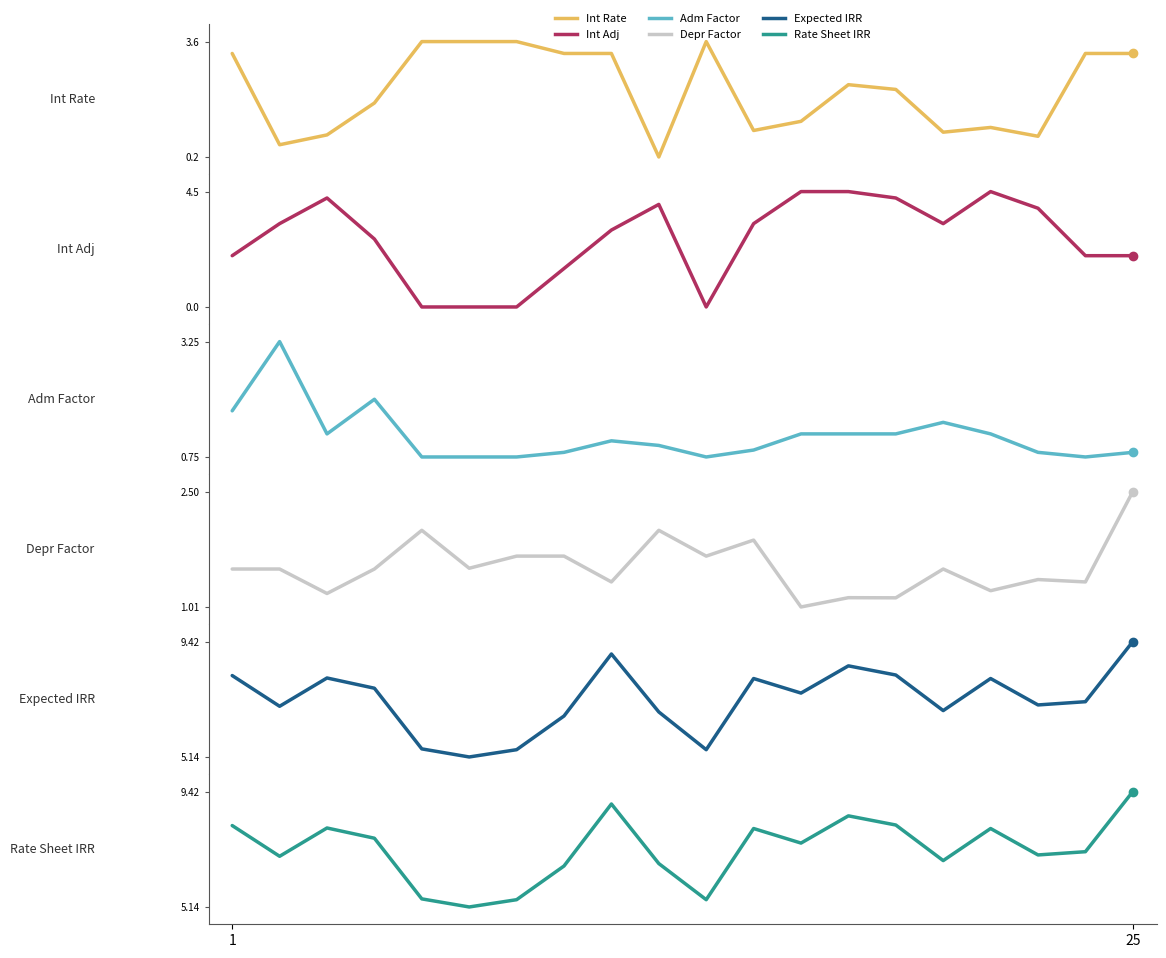

What is the greatest value displayed?

9.4